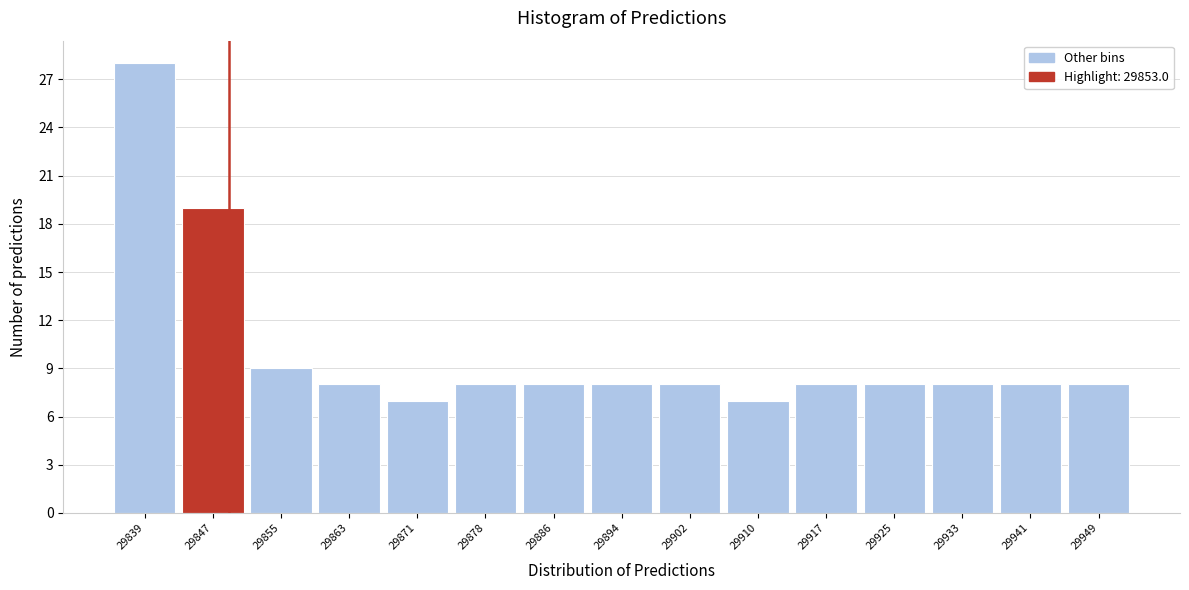

Reading right to left, list all the values displayed in this chart.

8	8	8	8	8	7	8	8	8	8	7	8	9	19	28